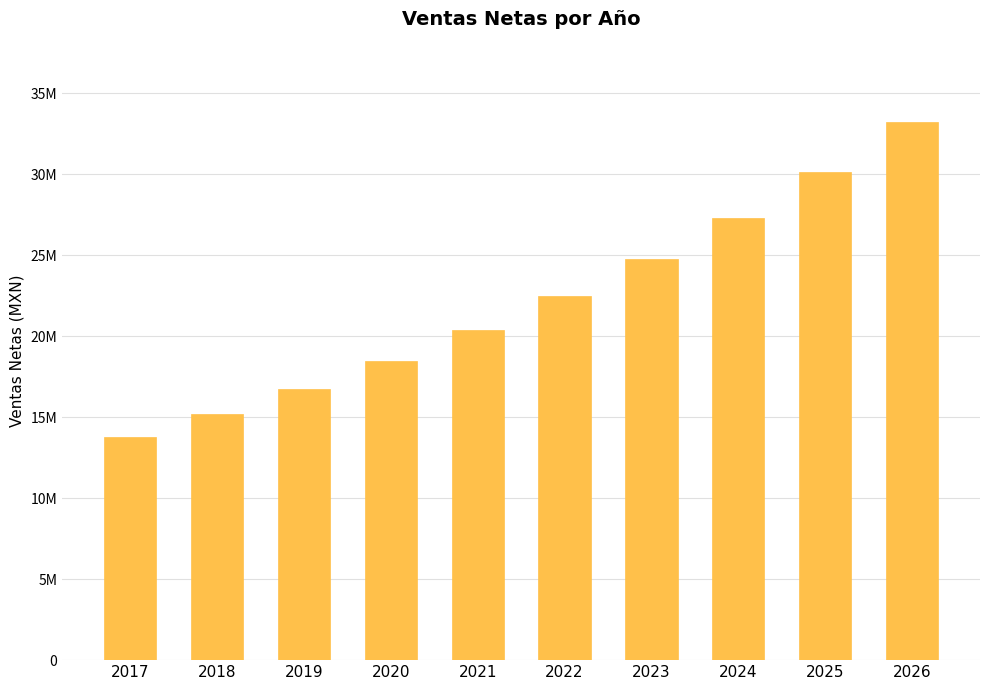

Between 2025 and 2019, which is larger?

2025